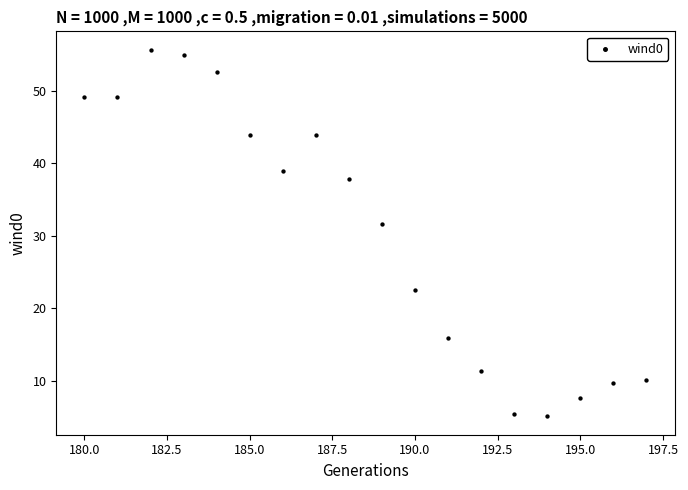

What Y value in the scatter plot is closest to 30?

31.7